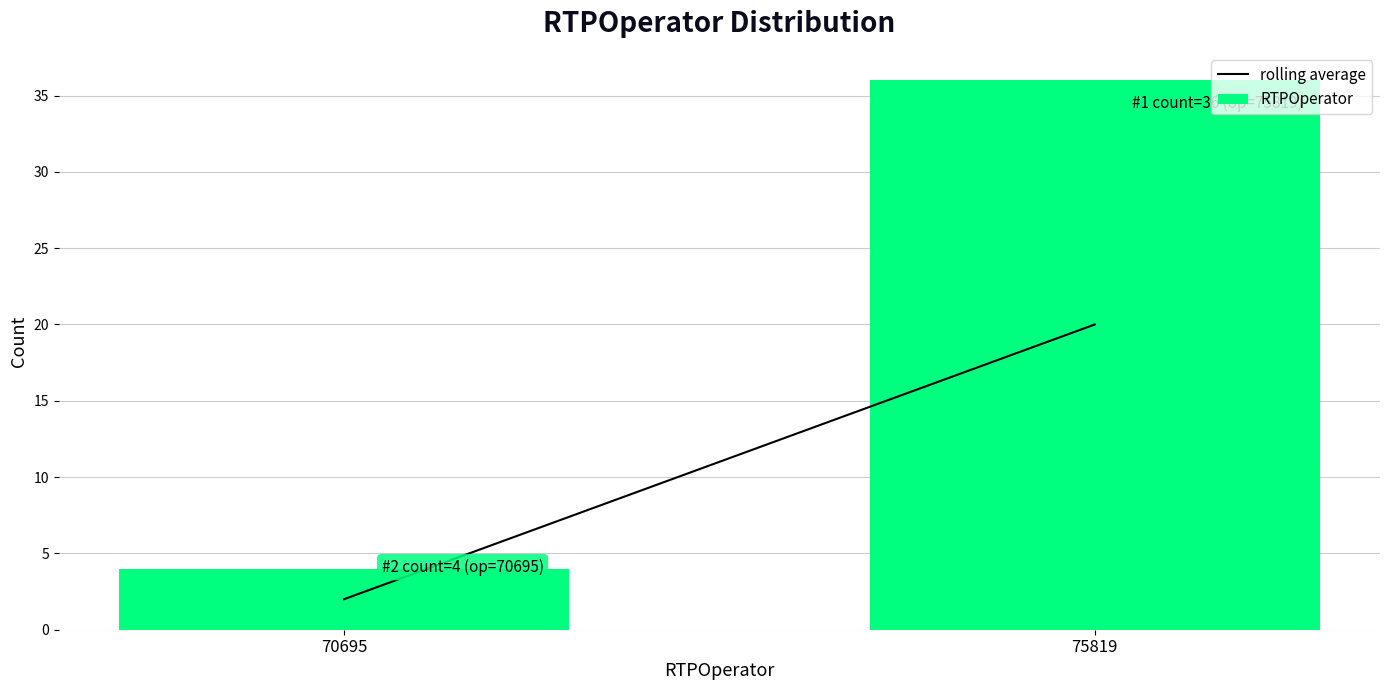

Reading left to right, what are all the values shown in this chart?

70695=4	75819=36